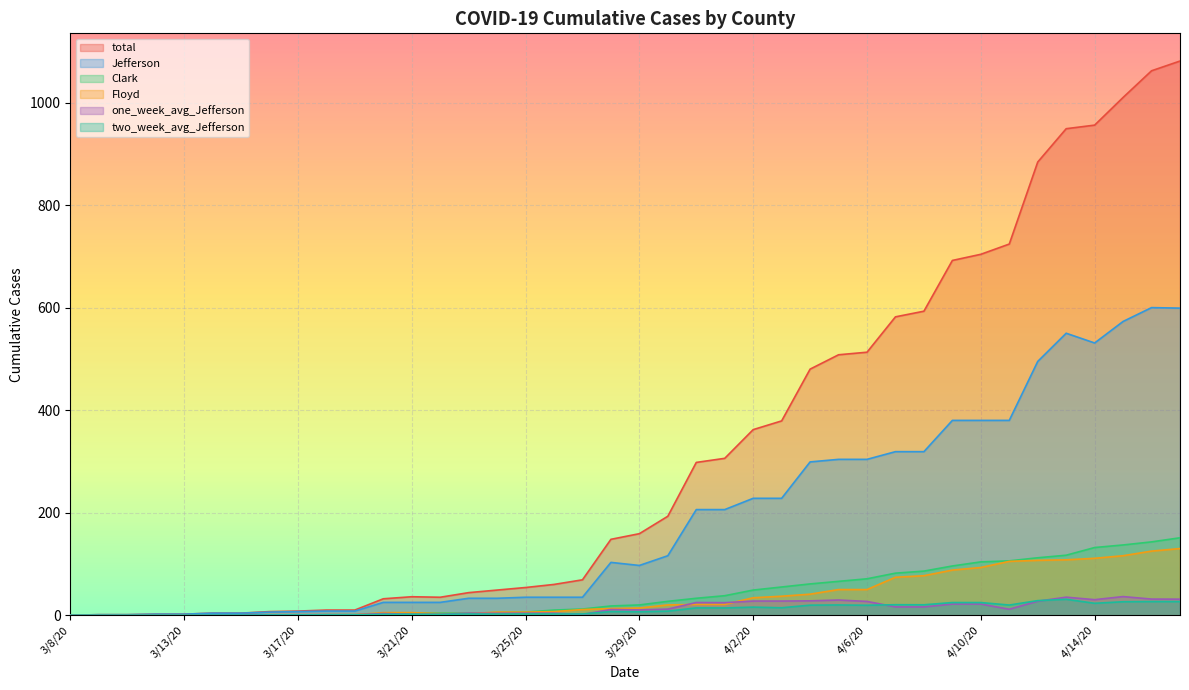

True or false: Floyd and one_week_avg_Jefferson cross at least once.

True